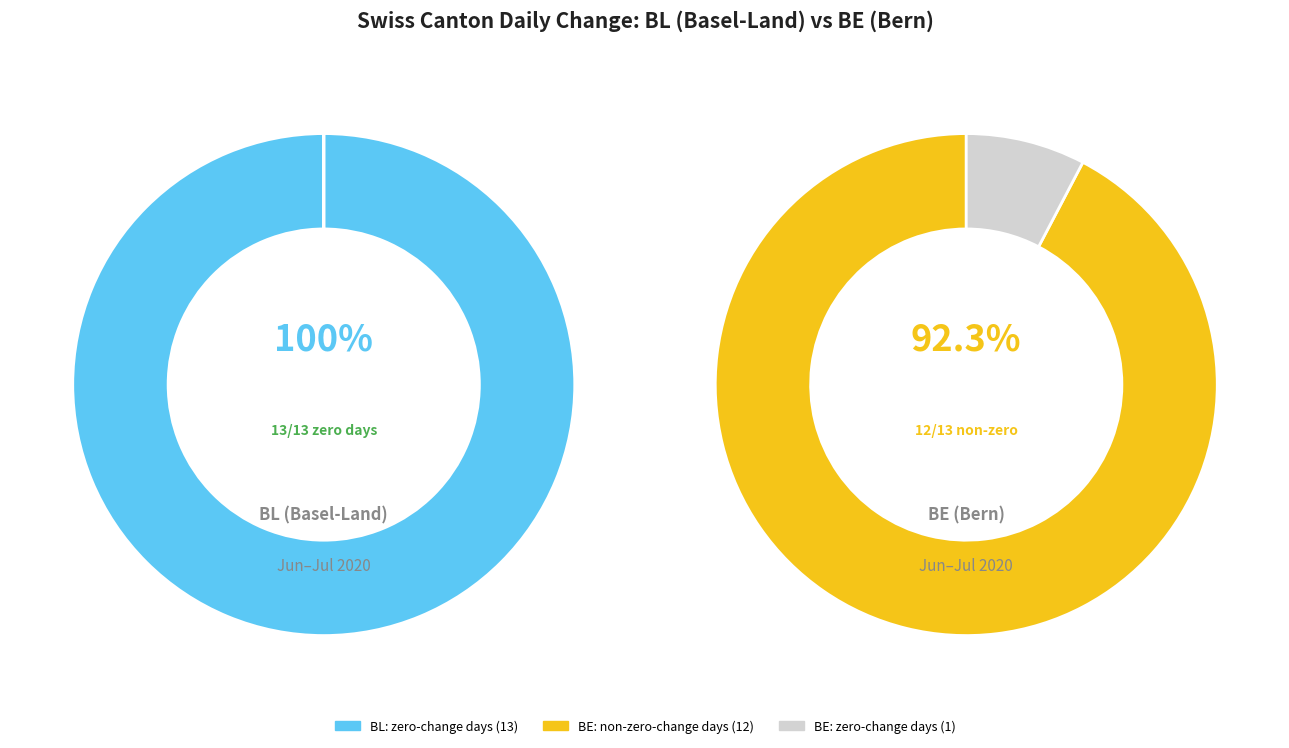

Rank the series by their maximum value, from highest to lowest.

BL, BE